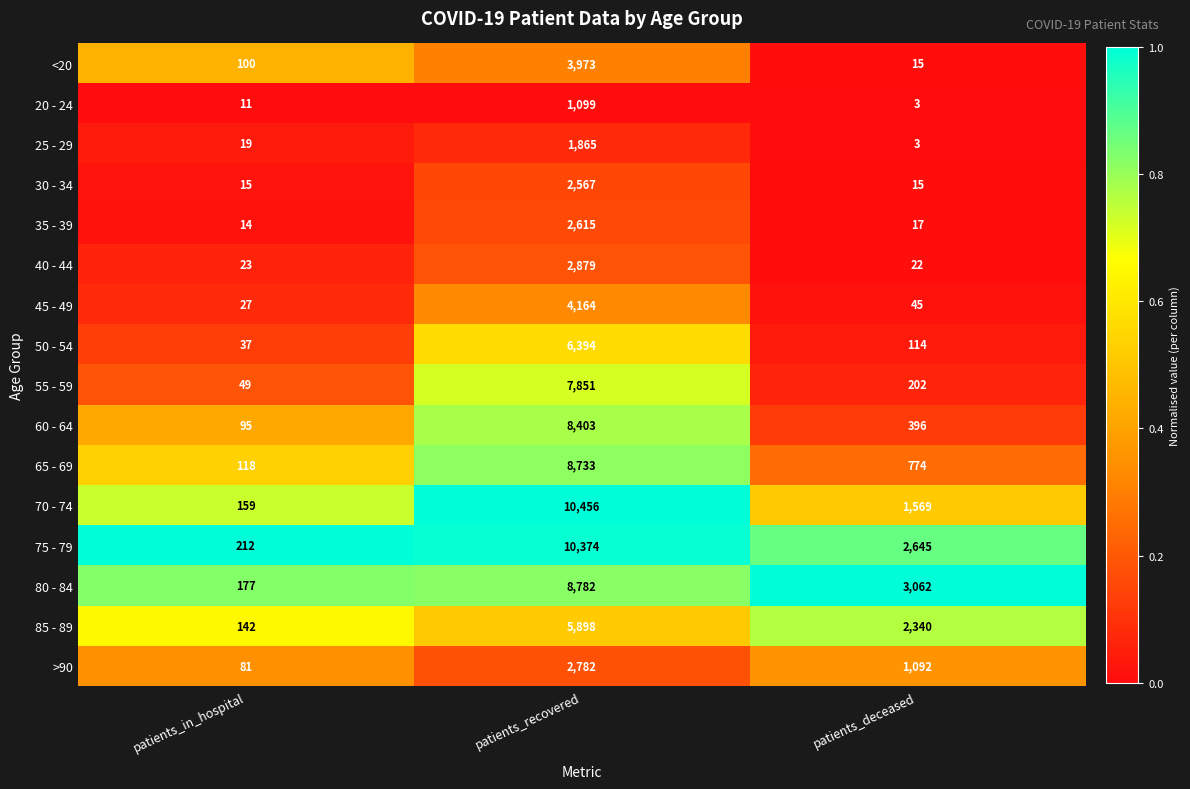

At patients_recovered, list the series in order from smallest to largest.

20 - 24, 25 - 29, 30 - 34, 35 - 39, >90, 40 - 44, <20, 45 - 49, 85 - 89, 50 - 54, 55 - 59, 60 - 64, 65 - 69, 80 - 84, 75 - 79, 70 - 74